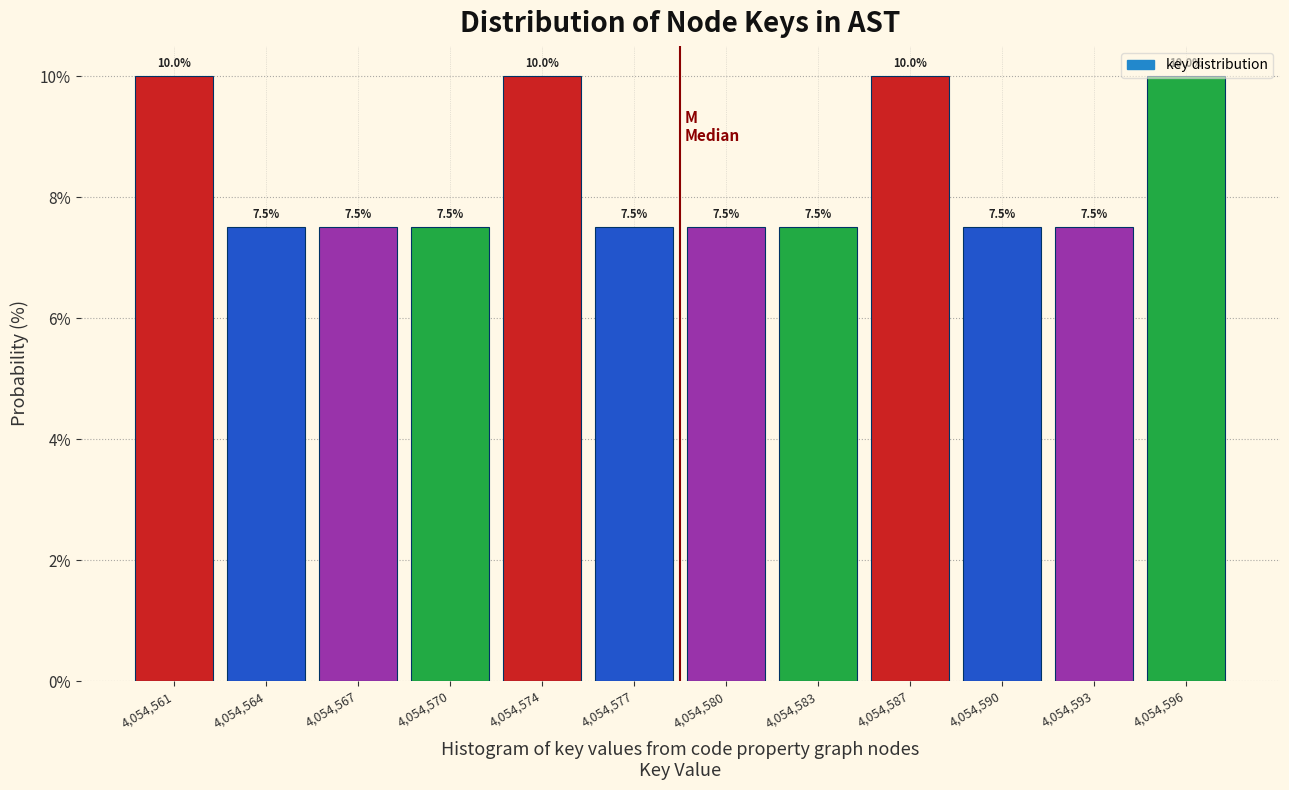

Approximately how many times larger is the value at 4,054,596 compared to 4,054,587?

1.0